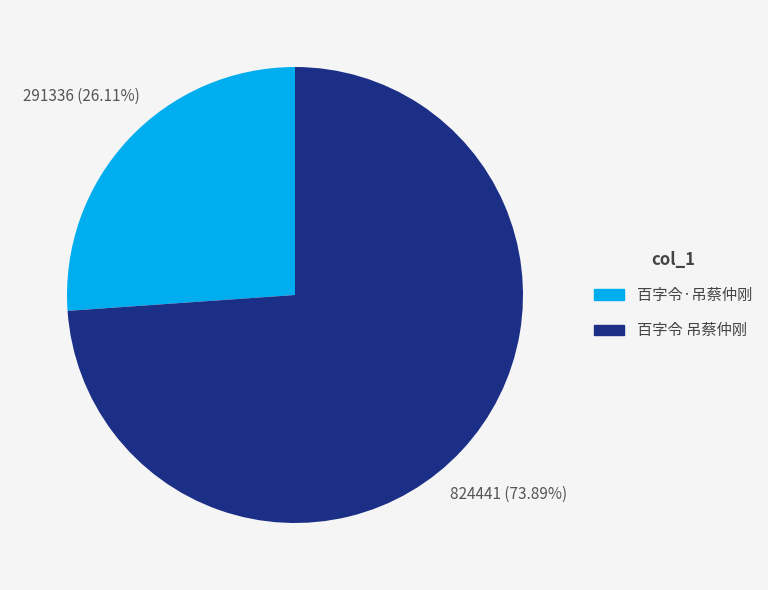

To the nearest percent, what is the difference between the 百字令·吊蔡仲刚 and 百字令 吊蔡仲刚 slice percentages?

48%